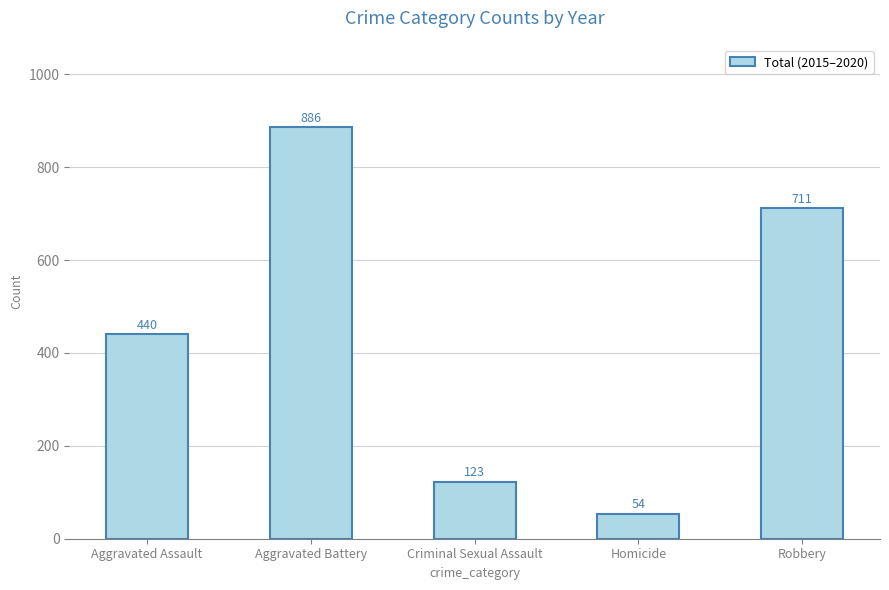

Rank the categories by value from lowest to highest.

Homicide, Criminal Sexual Assault, Aggravated Assault, Robbery, Aggravated Battery